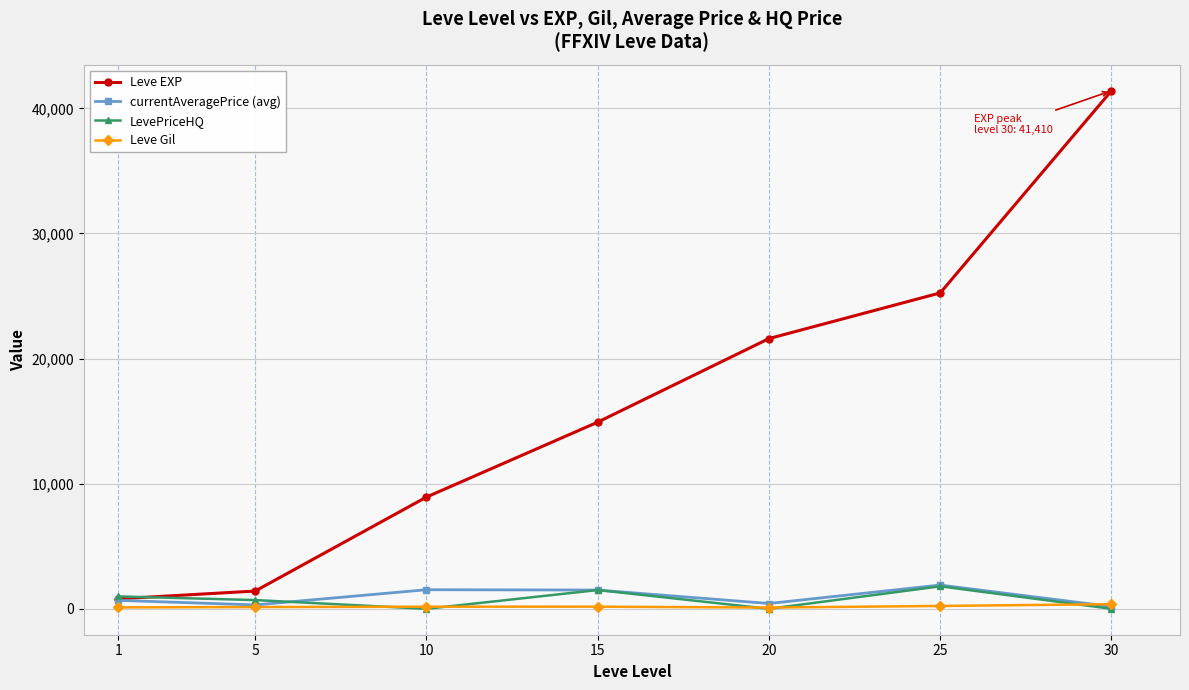

What are all the series names shown in the legend?

Leve EXP, currentAveragePrice (avg), LevePriceHQ, Leve Gil